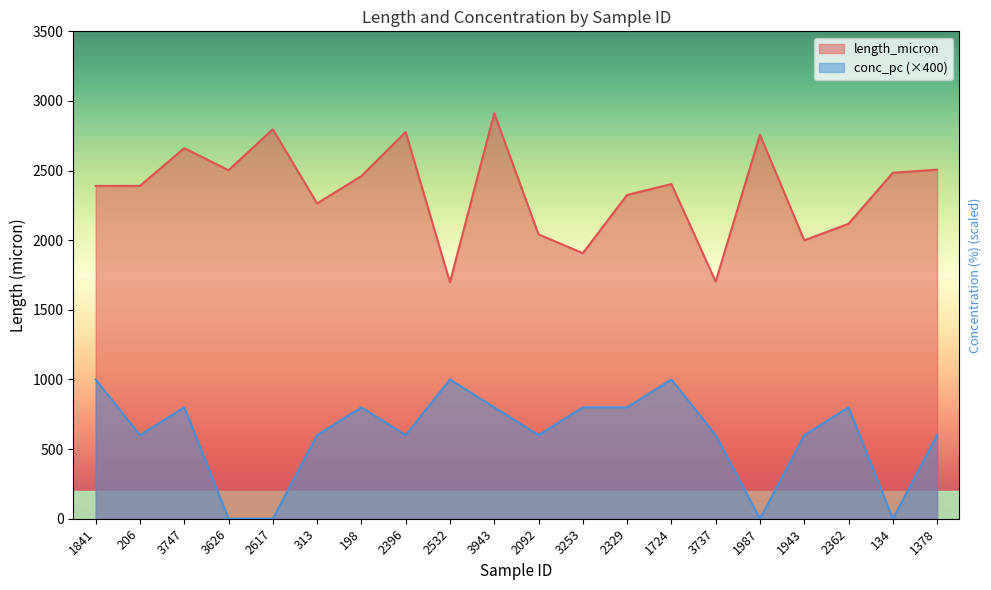

At which category is the sum across all series the highest?

3943